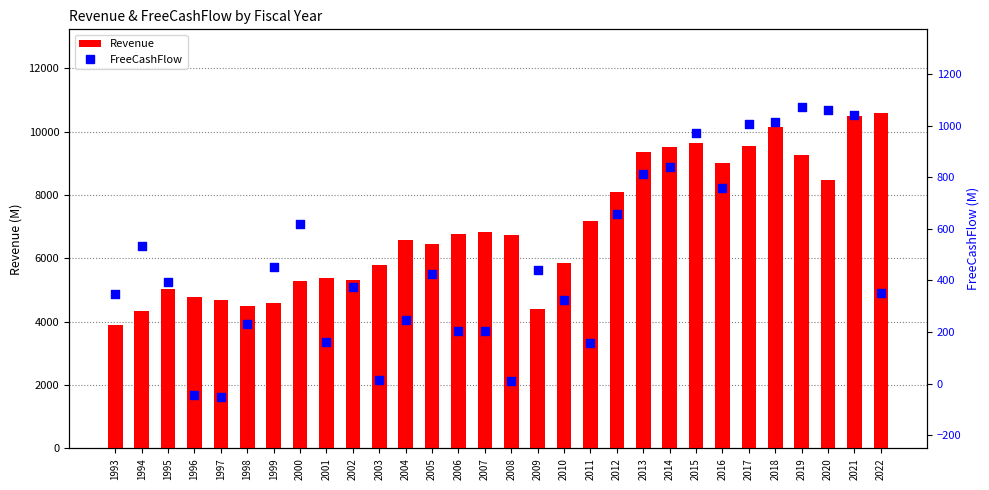

Which series reaches the minimum Y coordinate?

FreeCashFlow